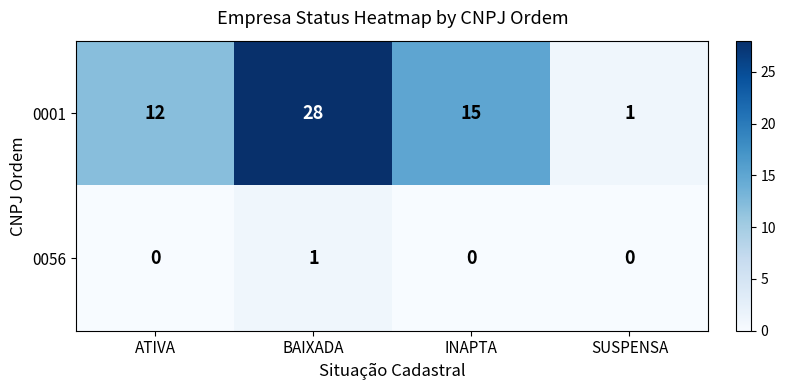

True or false: 0001 has a value of 24 at INAPTA.

False